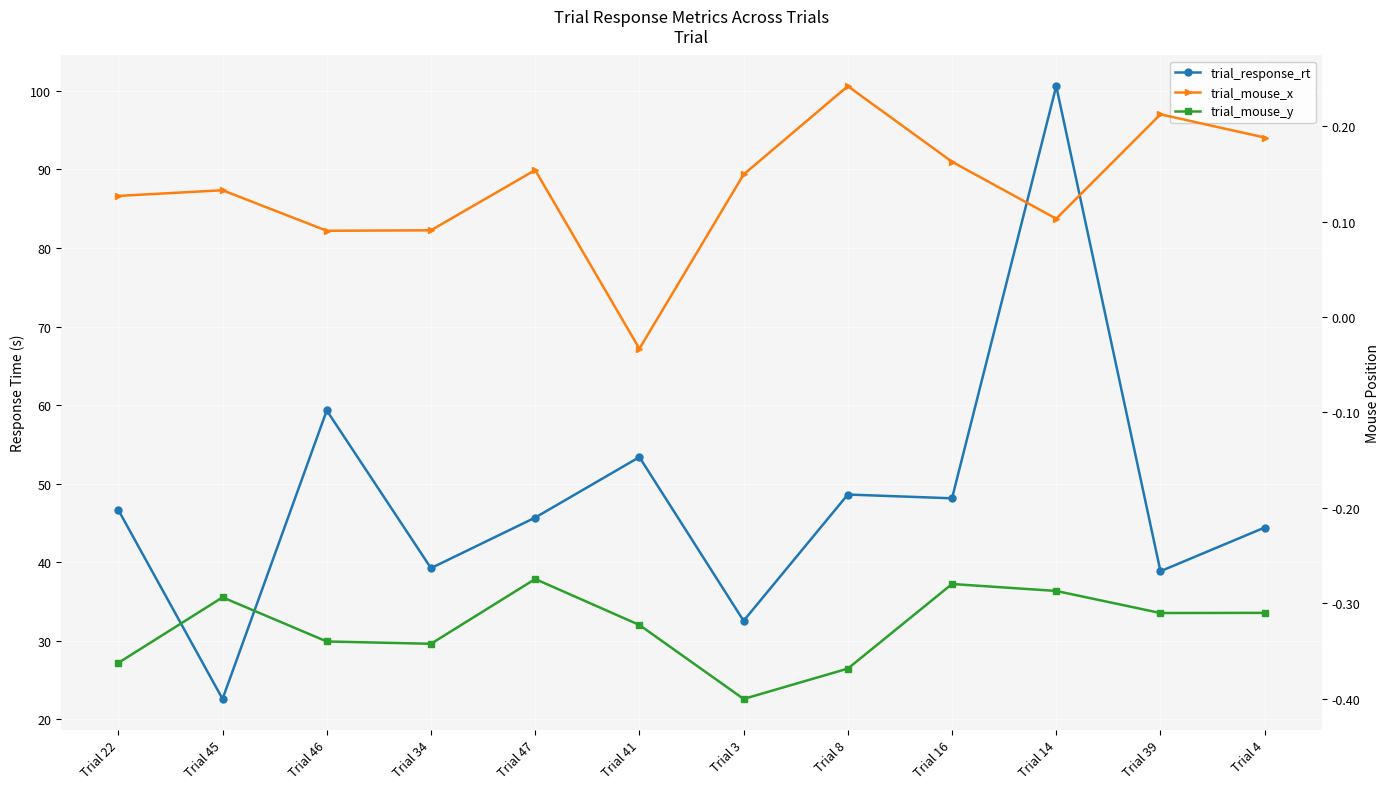

True or false: trial_mouse_y and trial_mouse_x intersect in this chart.

False